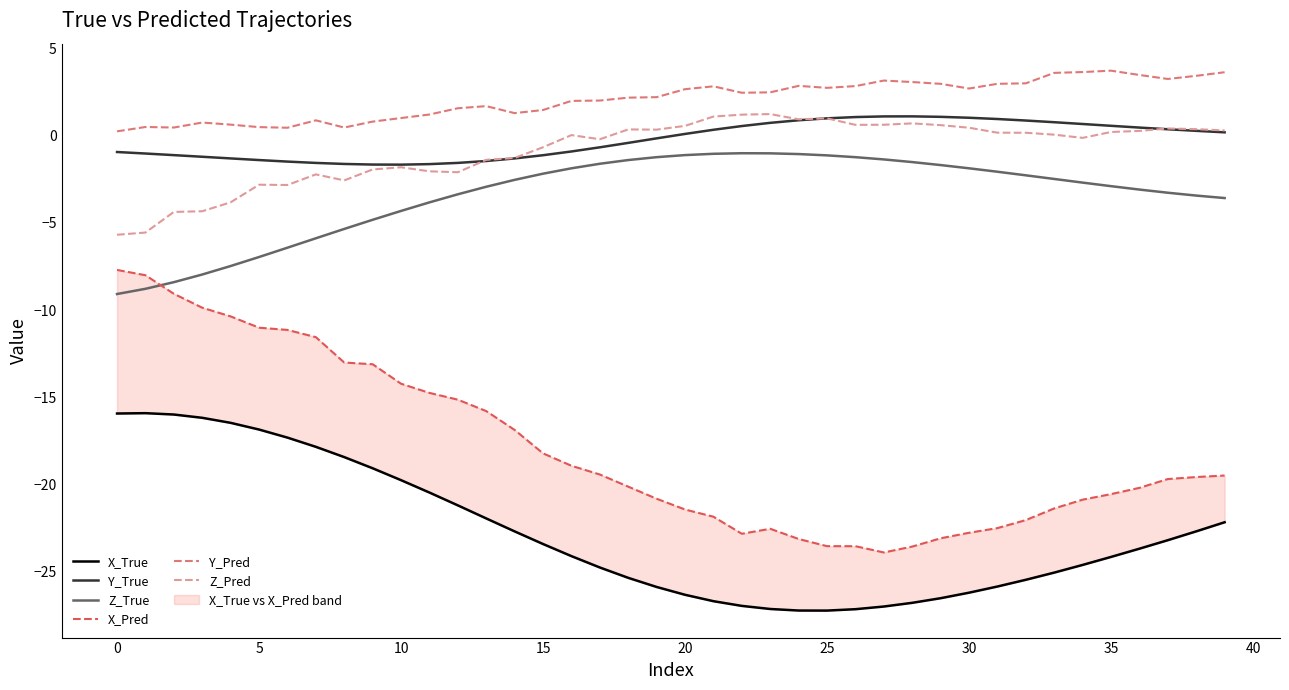

What are all the series names shown in the legend?

X_True, Y_True, Z_True, X_Pred, Y_Pred, Z_Pred